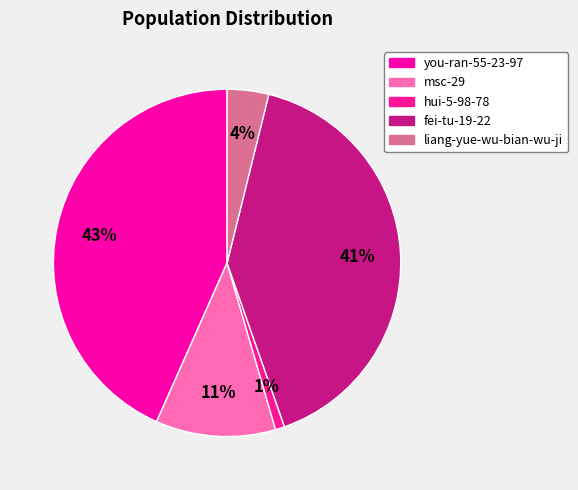

To the nearest percent, what portion does liang-yue-wu-bian-wu-ji represent?

4%